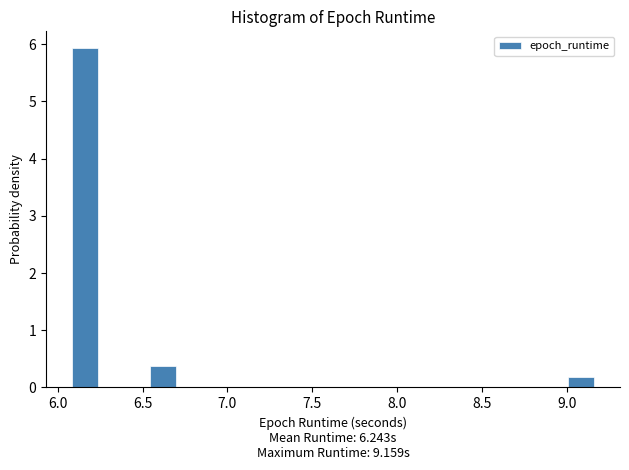

Around what value on the x-axis is the tallest bar? Give the approximate position of its centre, as read against the axis.

6.15